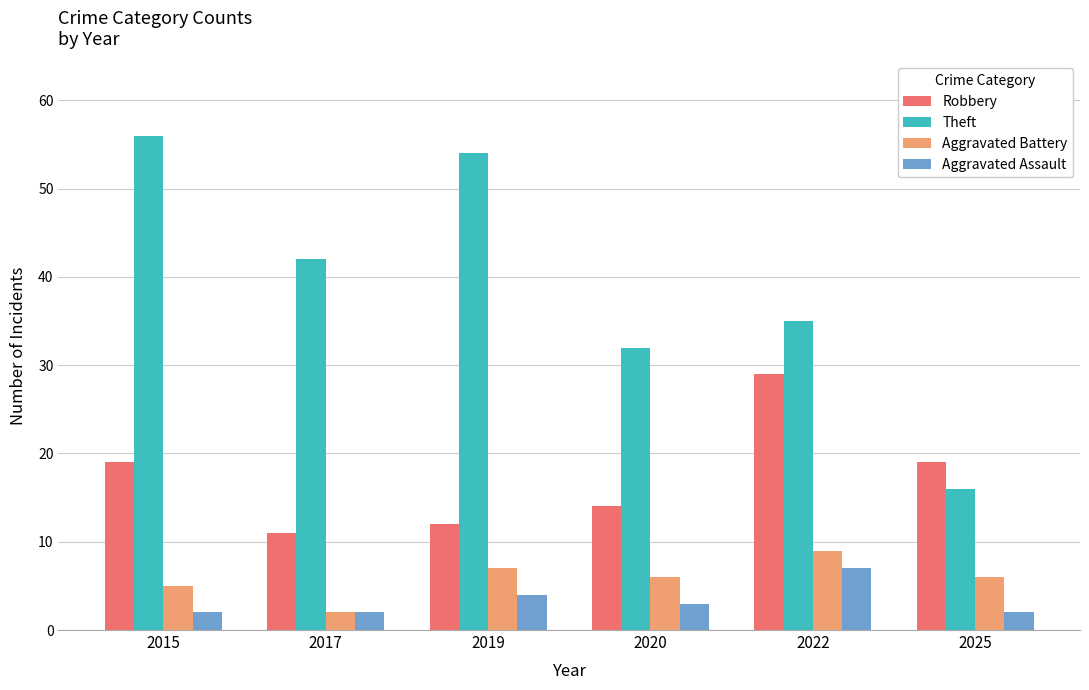

The value of Aggravated Assault at 2022 is 7. True or false?

True